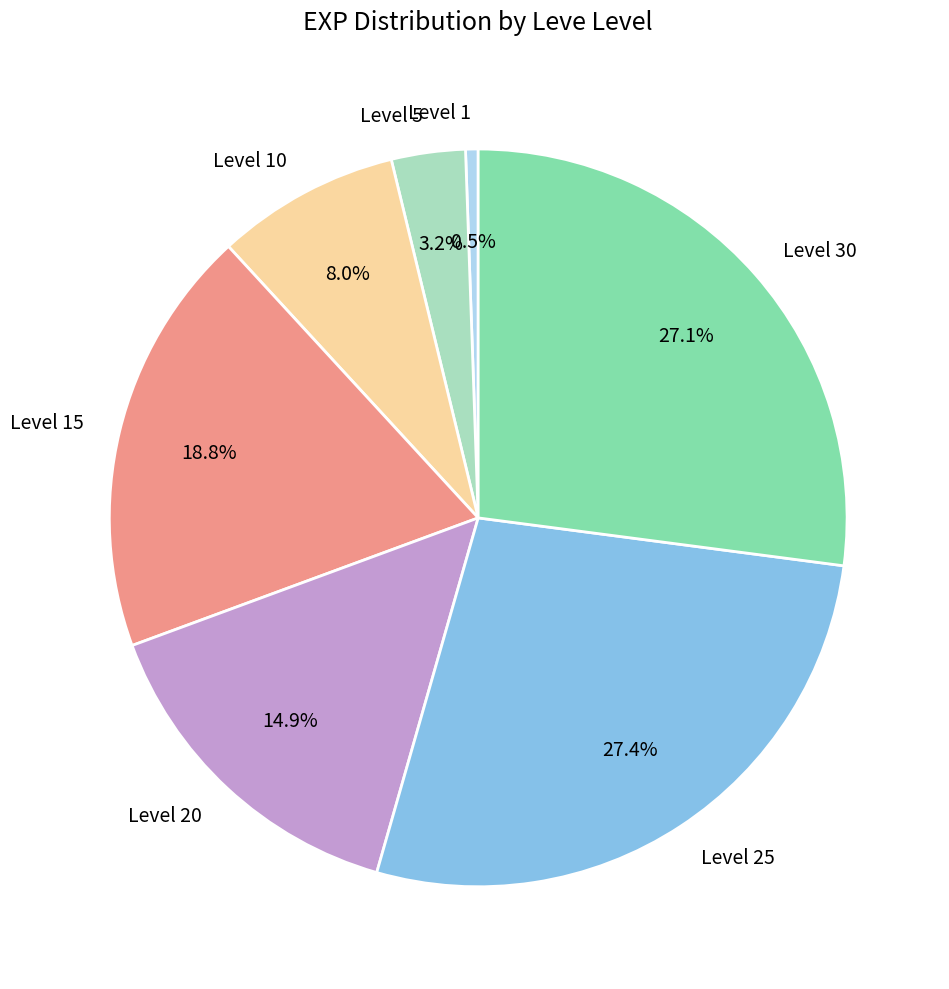

What is the smallest slice in the pie chart?

Level 1